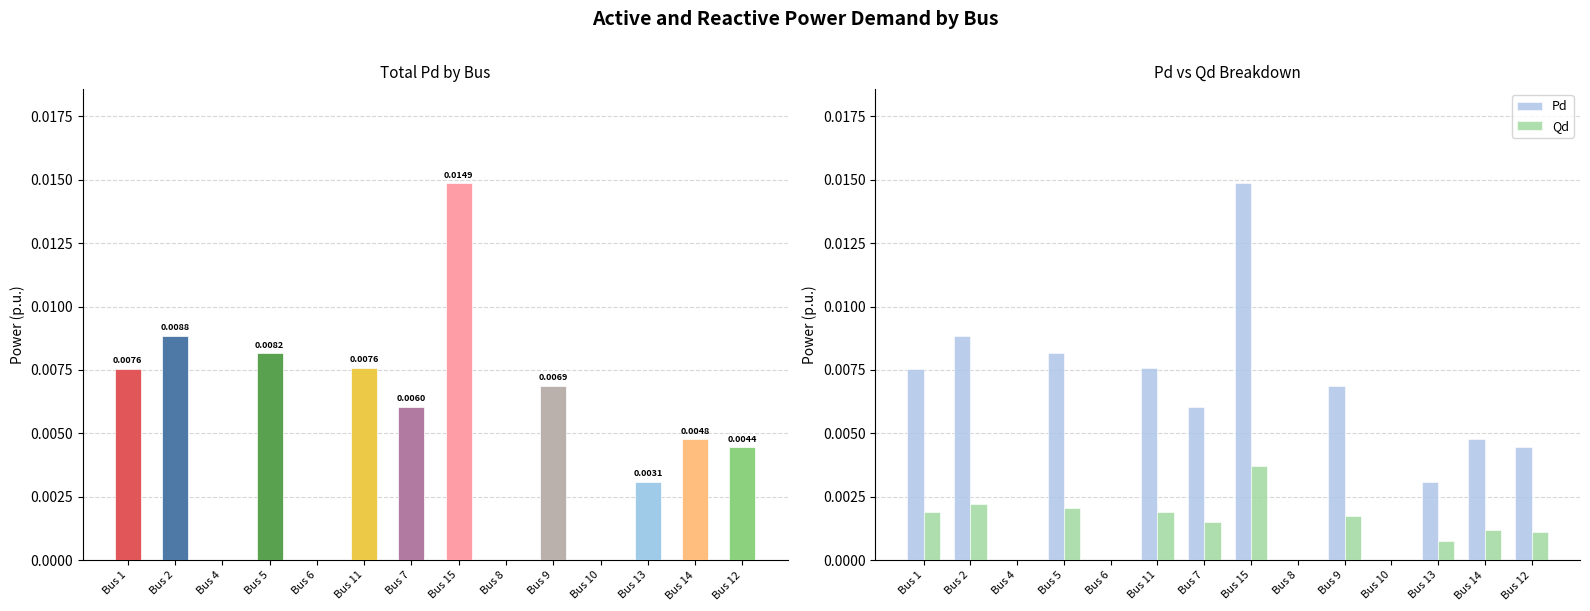

At how many categories does at least one series exceed 0?

10